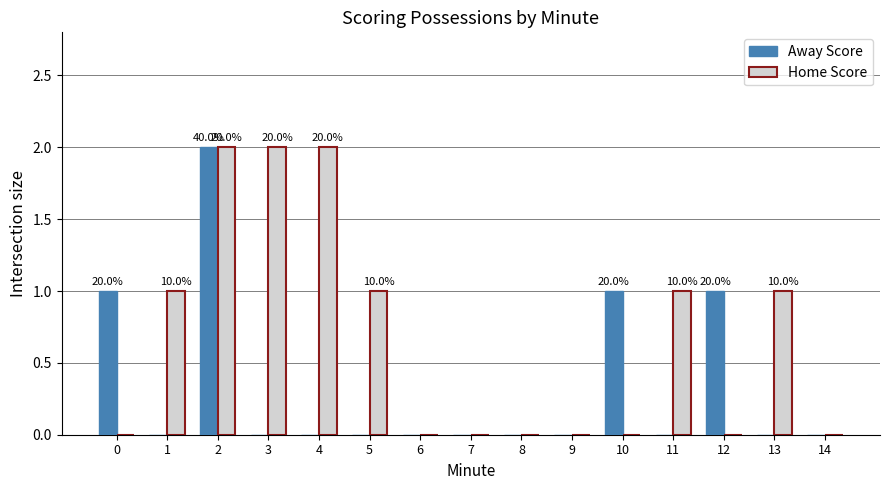

Is it true that Away Score equals 0 at 4?

True